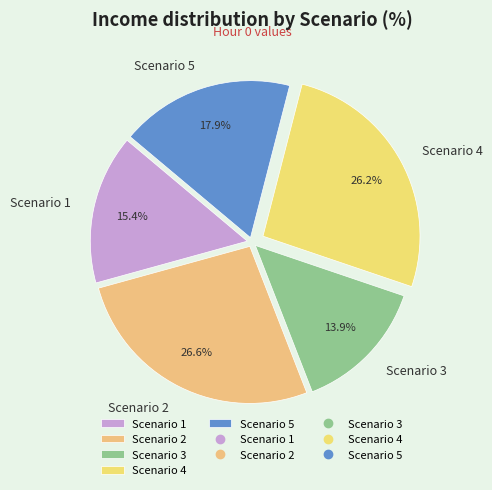

Do Scenario 4 and Scenario 2 together represent more than half of the pie?

Yes